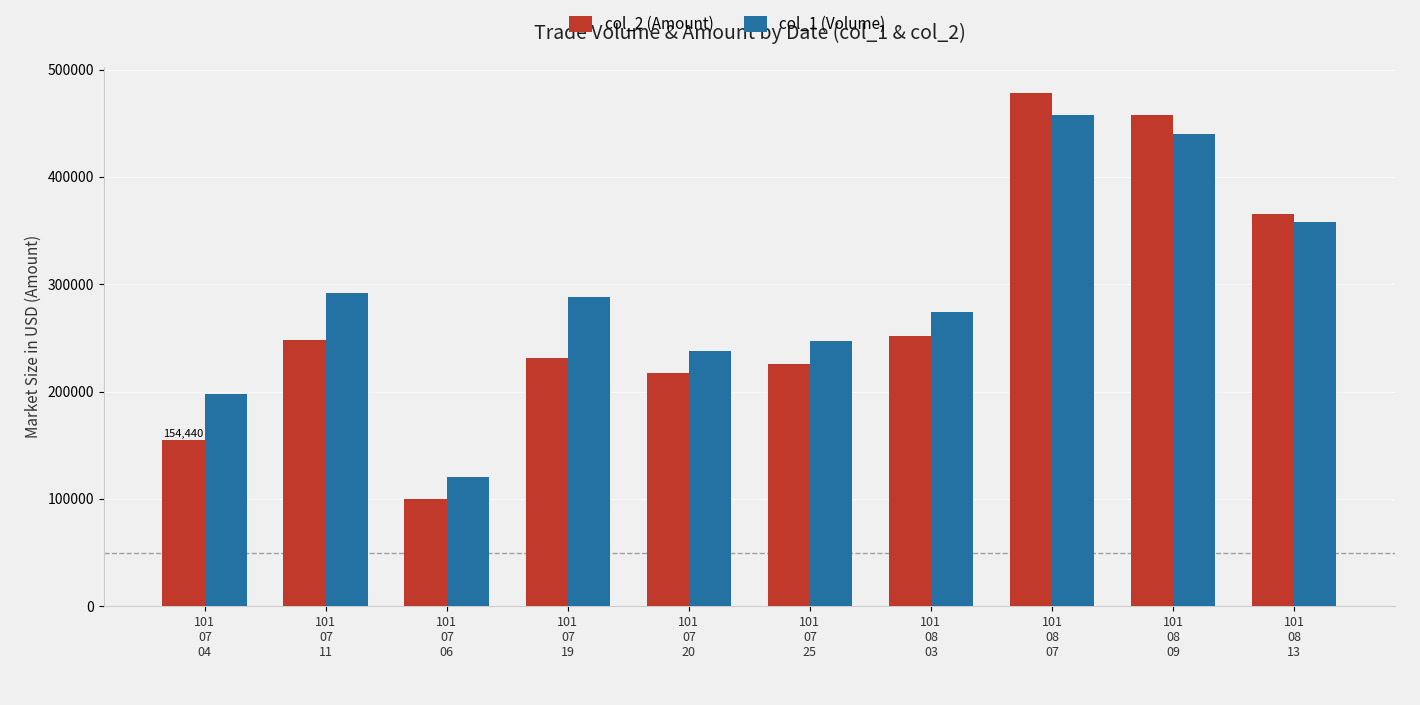

Reading left to right, what are all the values shown in this chart?

col_2 (Amount): 101
07
04=154440	101
07
11=248180	101
07
06=99580	101
07
19=231500	101
07
20=217540	101
07
25=225750	101
08
03=251380	101
08
07=478380	101
08
09=457700	101
08
13=365290
col_1 (Volume): 101
07
04=198000	101
07
11=292000	101
07
06=120000	101
07
19=288000	101
07
20=238000	101
07
25=247000	101
08
03=274000	101
08
07=458000	101
08
09=440000	101
08
13=358000